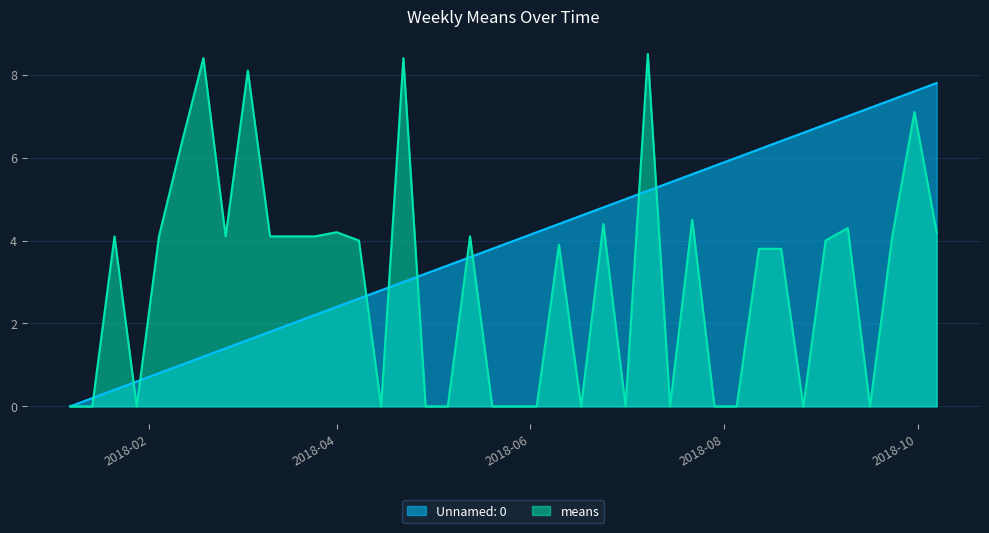

Count the number of categories in the chart.

40